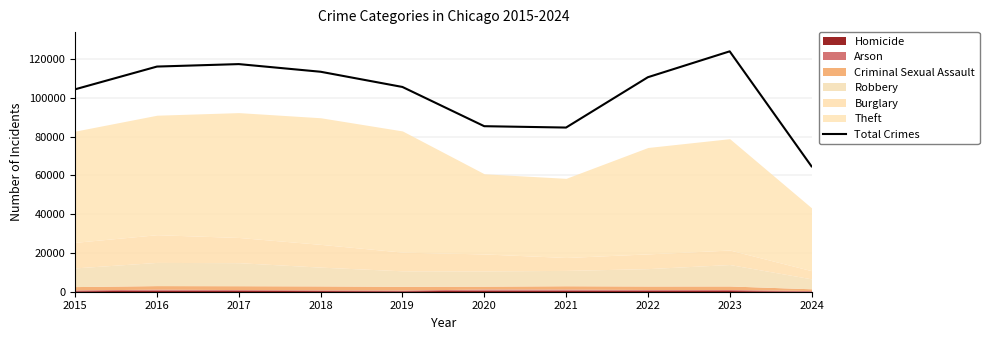

At which category does the data reach its first local peak?

2017